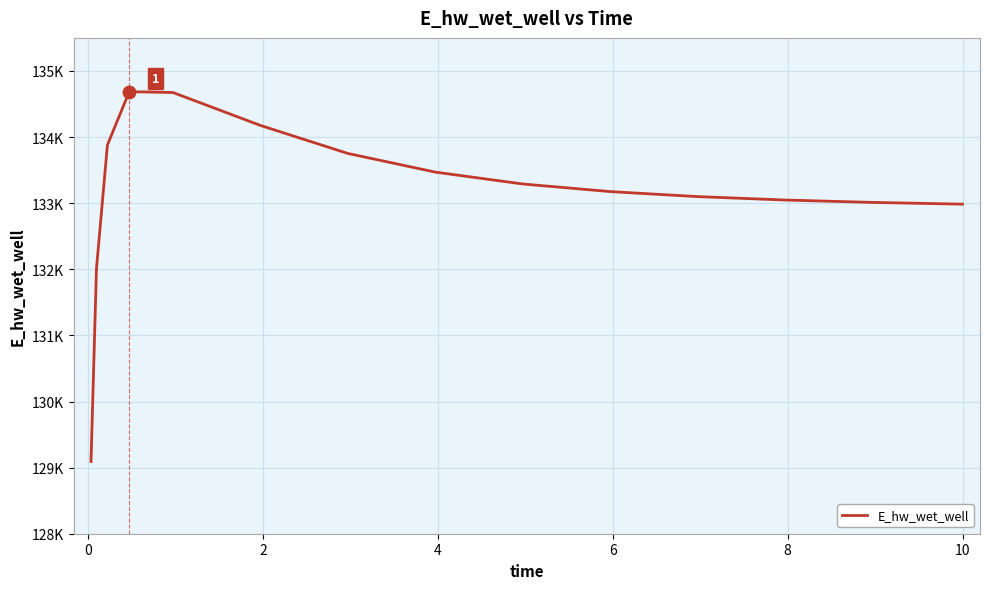

Does the chart display data point markers on the line(s)?

No